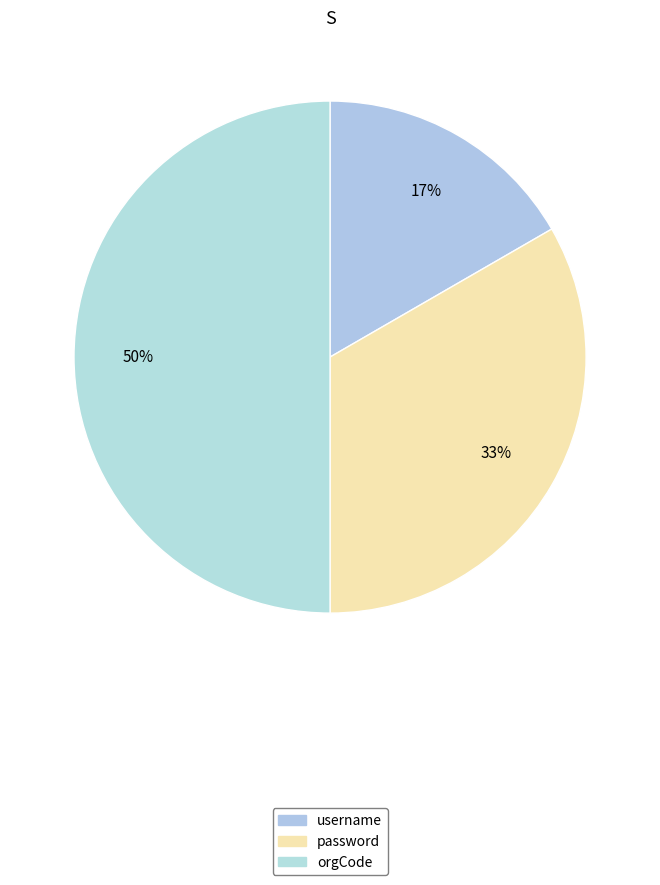

Count the number of slices in the pie.

3